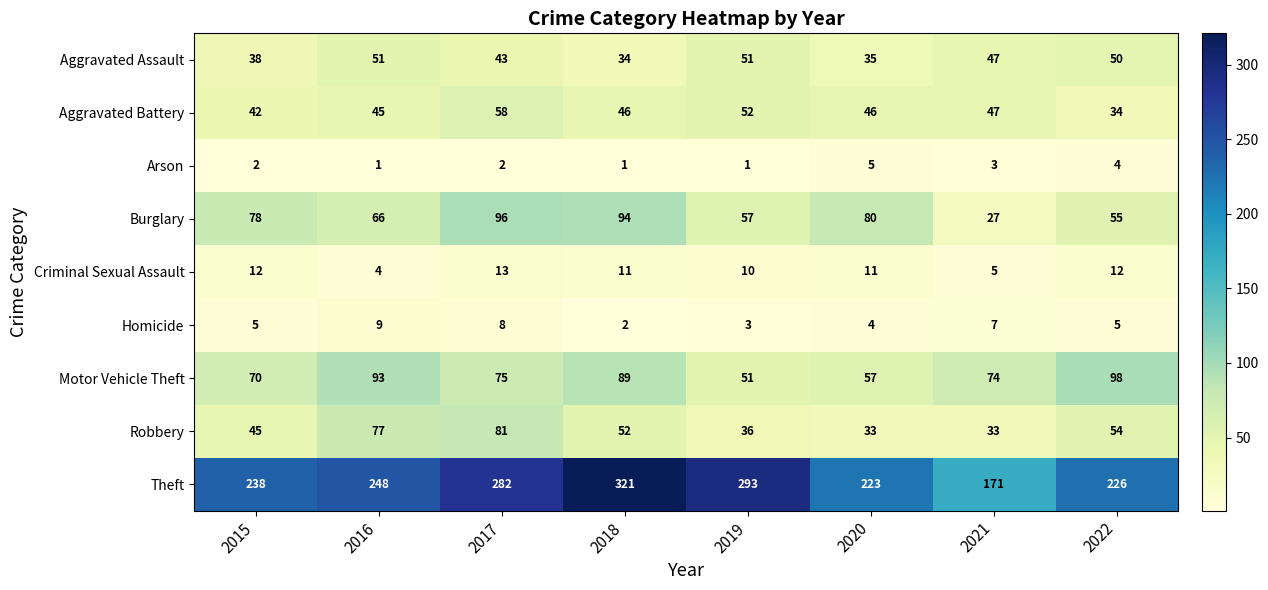

How many distinct data groups are displayed?

9